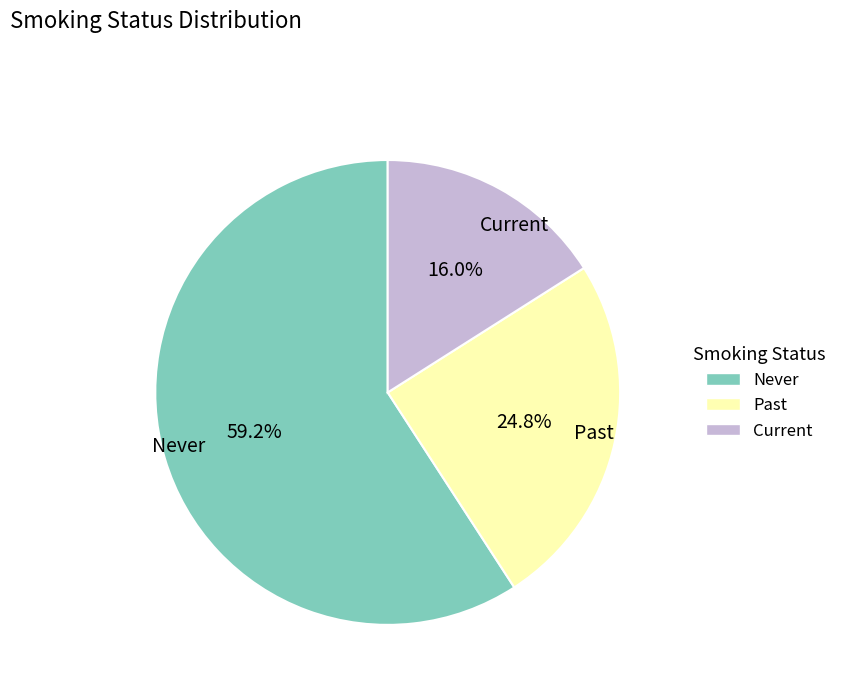

Is the sum of Past and Never greater than half?

Yes